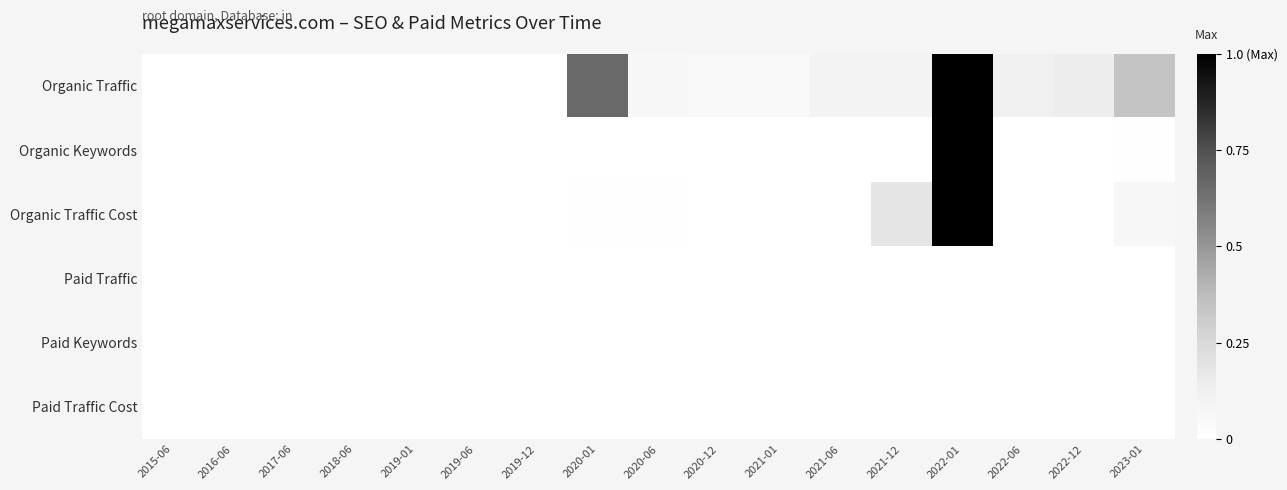

Reading left to right, what are all the values shown in this chart?

Organic Traffic: 2015-06=0.0	2016-06=0.0	2017-06=0.0	2018-06=0.0	2019-01=0.0	2019-06=0.0	2019-12=0.0	2020-01=0.7	2020-06=0.1	2020-12=0.0	2021-01=0.0	2021-06=0.1	2021-12=0.1	2022-01=1.0	2022-06=0.1	2022-12=0.1	2023-01=0.3
Organic Keywords: 2015-06=0.0	2016-06=0.0	2017-06=0.0	2018-06=0.0	2019-01=0.0	2019-06=0.0	2019-12=0.0	2020-01=0.0	2020-06=0.0	2020-12=0.0	2021-01=0.0	2021-06=0.0	2021-12=0.0	2022-01=1.0	2022-06=0.0	2022-12=0.0	2023-01=0.0
Organic Traffic Cost: 2015-06=0.0	2016-06=0.0	2017-06=0.0	2018-06=0.0	2019-01=0.0	2019-06=0.0	2019-12=0.0	2020-01=0.0	2020-06=0.0	2020-12=0.0	2021-01=0.0	2021-06=0.0	2021-12=0.2	2022-01=1.0	2022-06=0.0	2022-12=0.0	2023-01=0.1
Paid Traffic: 2015-06=0.0	2016-06=0.0	2017-06=0.0	2018-06=0.0	2019-01=0.0	2019-06=0.0	2019-12=0.0	2020-01=0.0	2020-06=0.0	2020-12=0.0	2021-01=0.0	2021-06=0.0	2021-12=0.0	2022-01=0.0	2022-06=0.0	2022-12=0.0	2023-01=0.0
Paid Keywords: 2015-06=0.0	2016-06=0.0	2017-06=0.0	2018-06=0.0	2019-01=0.0	2019-06=0.0	2019-12=0.0	2020-01=0.0	2020-06=0.0	2020-12=0.0	2021-01=0.0	2021-06=0.0	2021-12=0.0	2022-01=0.0	2022-06=0.0	2022-12=0.0	2023-01=0.0
Paid Traffic Cost: 2015-06=0.0	2016-06=0.0	2017-06=0.0	2018-06=0.0	2019-01=0.0	2019-06=0.0	2019-12=0.0	2020-01=0.0	2020-06=0.0	2020-12=0.0	2021-01=0.0	2021-06=0.0	2021-12=0.0	2022-01=0.0	2022-06=0.0	2022-12=0.0	2023-01=0.0